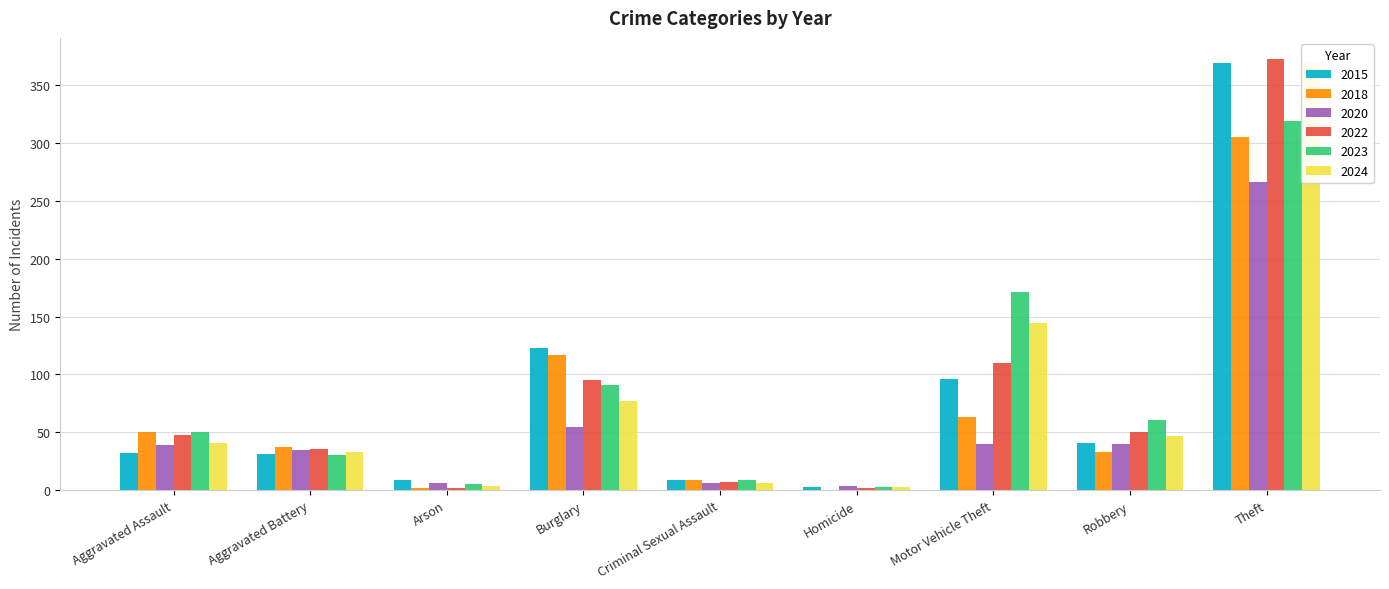

Where is 2015 nearest to the value 186?

Burglary